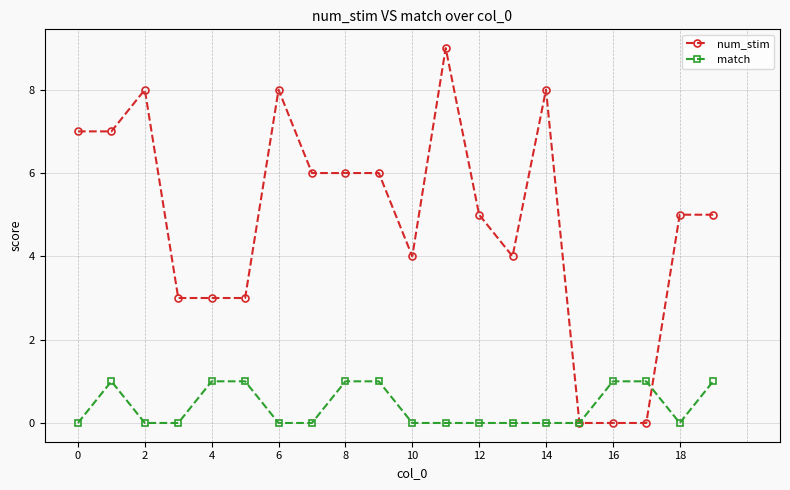

Reading left to right, what are all the values shown in this chart?

num_stim: 7	7	8	3	3	3	8	6	6	6	4	9	5	4	8	0	0	0	5	5
match: 0	1	0	0	1	1	0	0	1	1	0	0	0	0	0	0	1	1	0	1